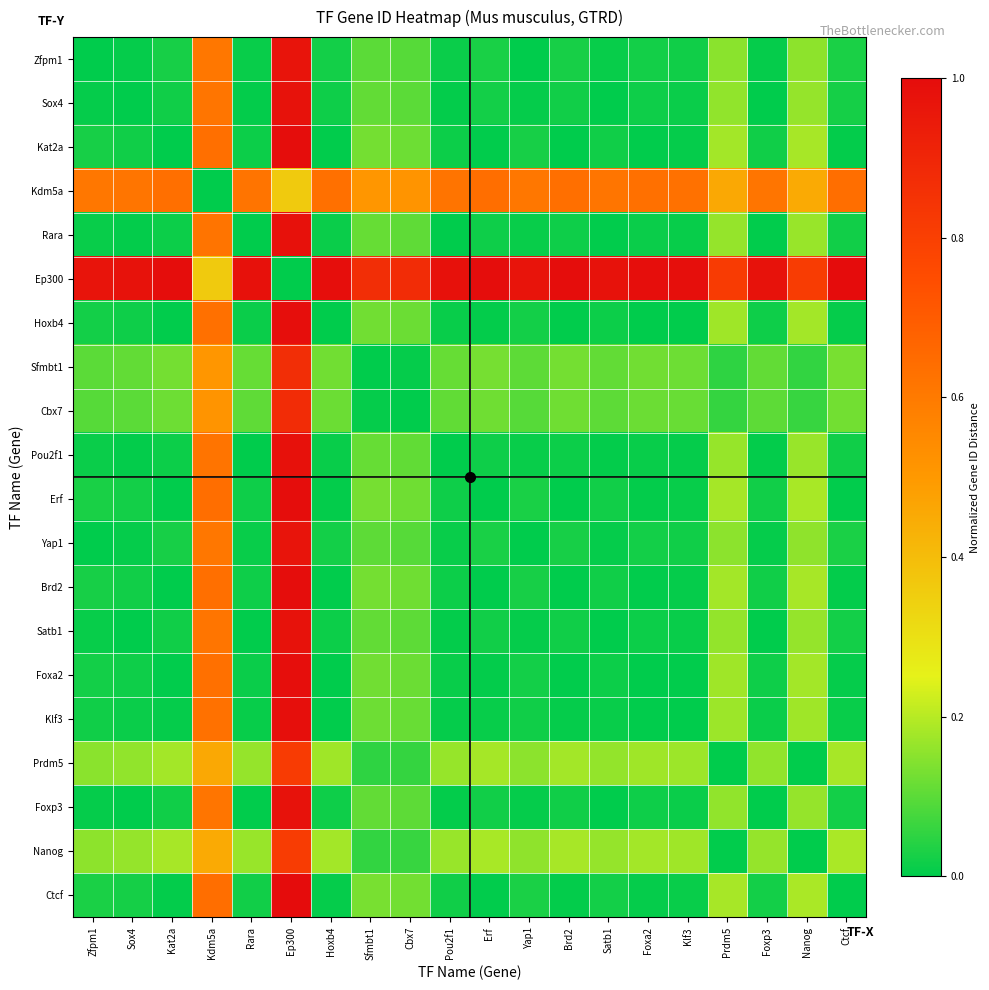

Which series changed the most between Cbx7 and Foxp3?

Kdm5a